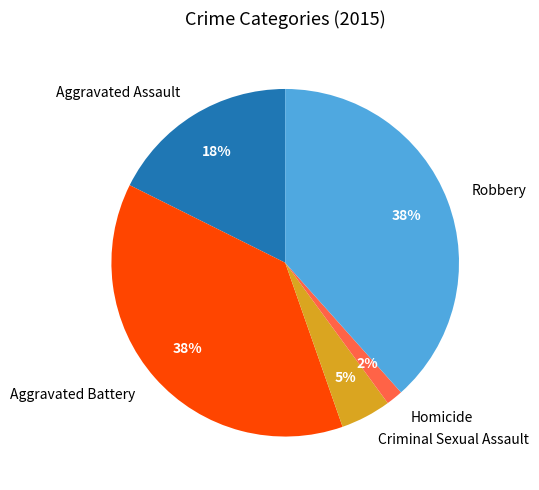

Is there a majority slice in this chart?

No